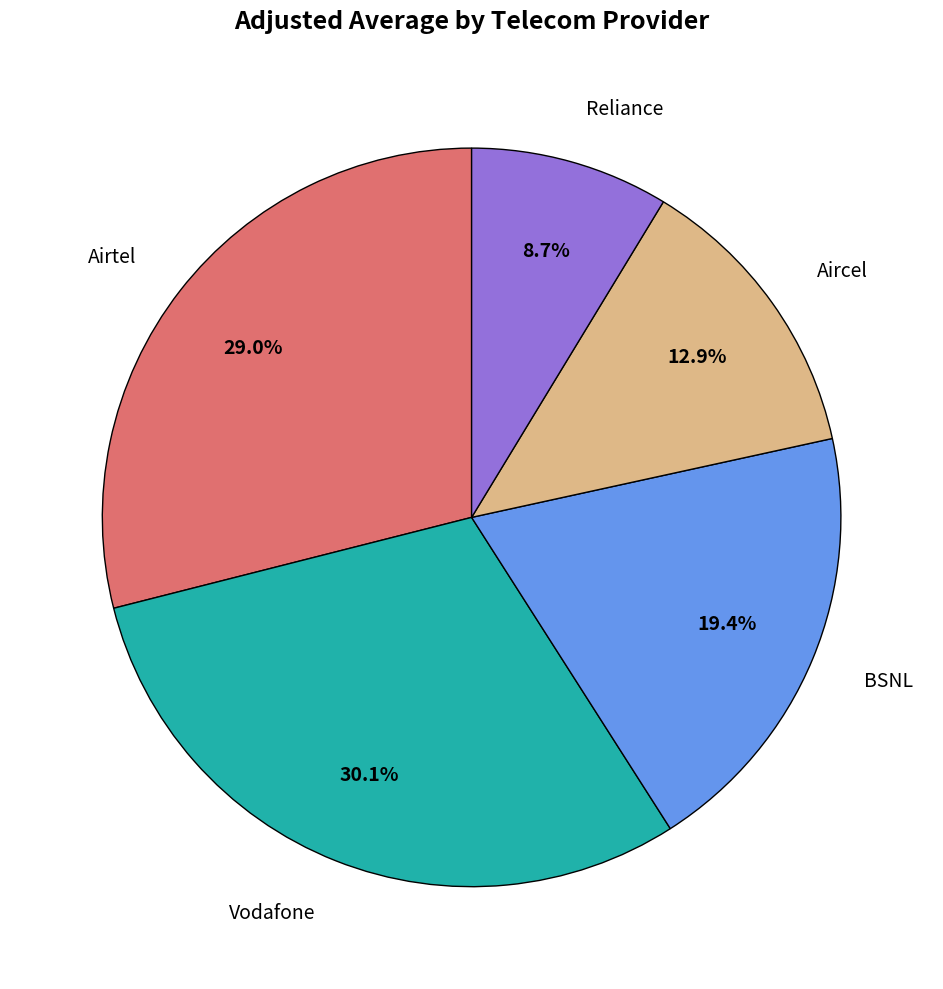

Is there any slice that represents more than half of the pie?

No